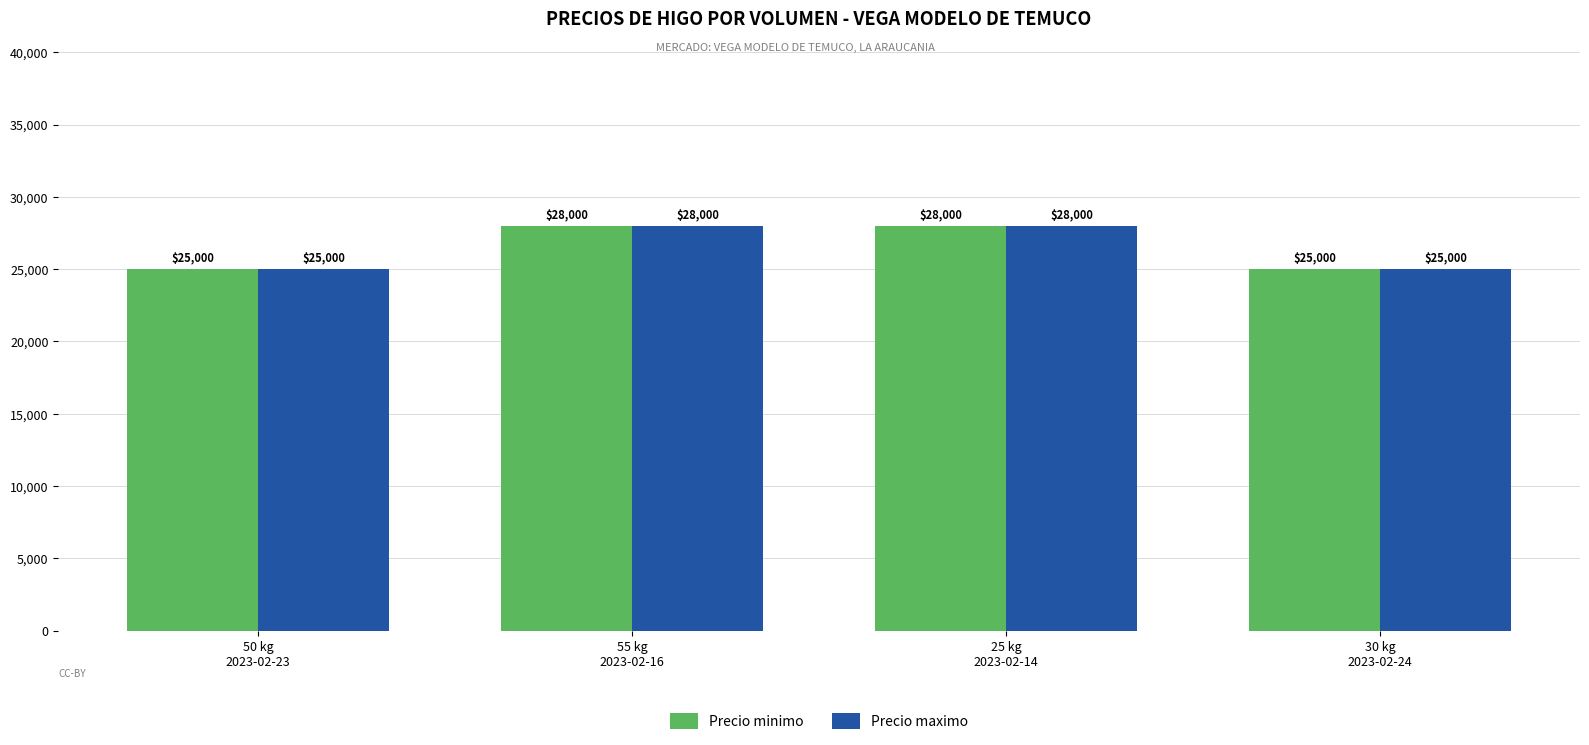

How many Precio minimo values are between 25000 and 28000?

4